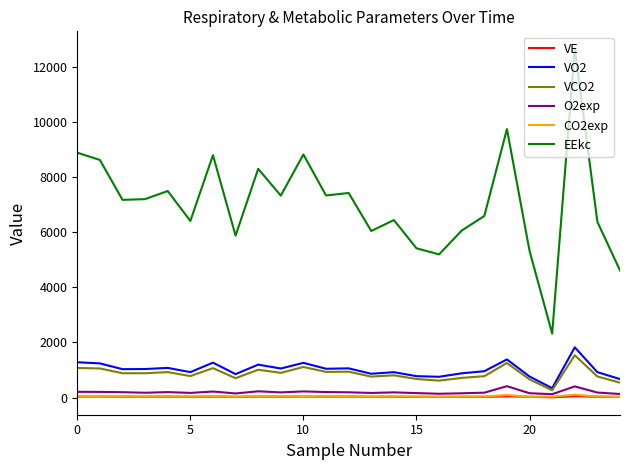

Count the number of data series in this chart.

6